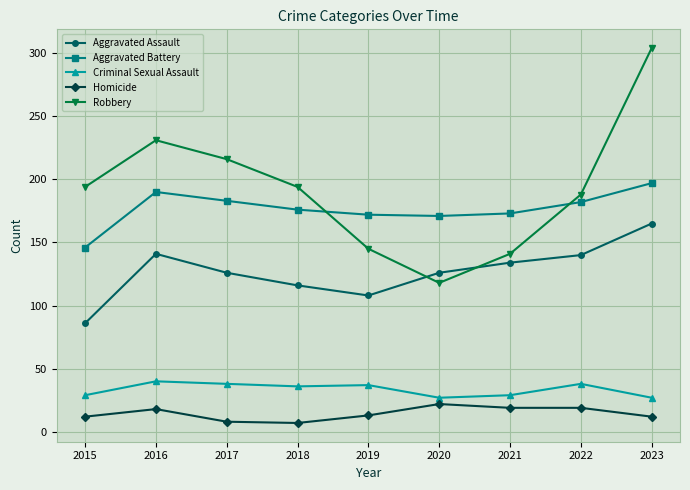

At how many categories does at least one series exceed 40?

9